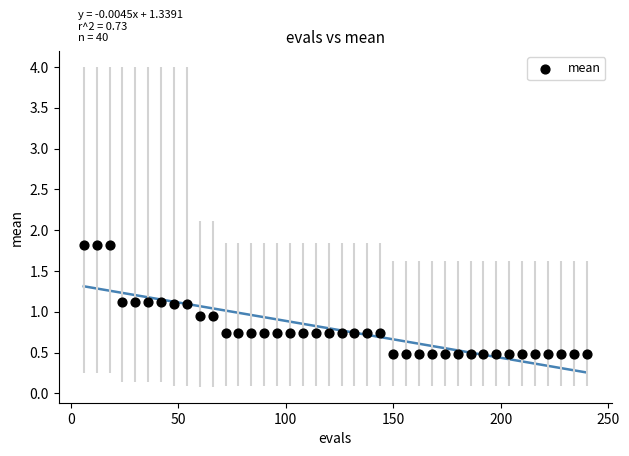

What is the range of Y values (max minus min)?

1.3